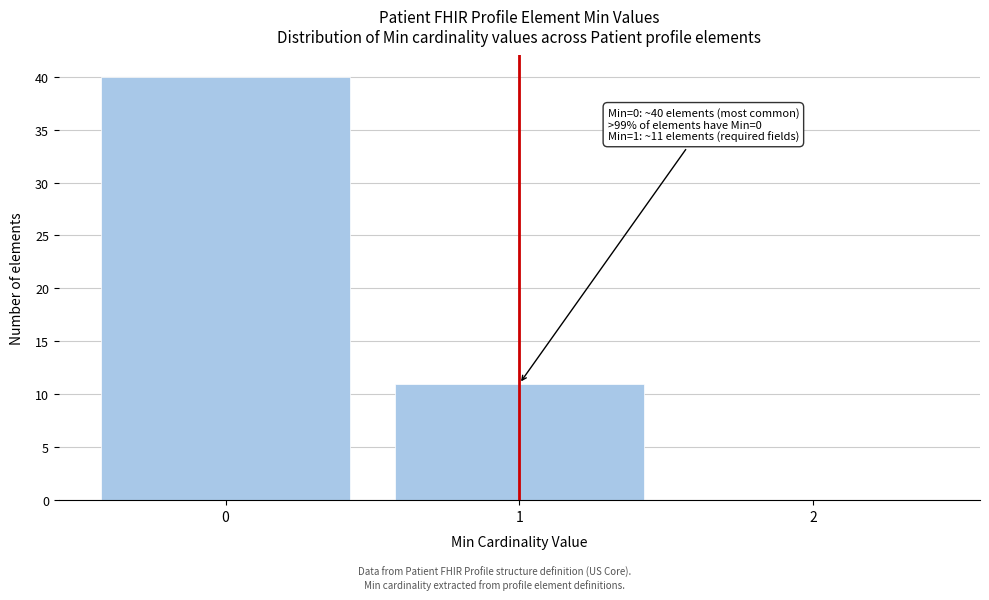

Over which range of the x-axis is the bar tallest?

-0.5 to 0.5